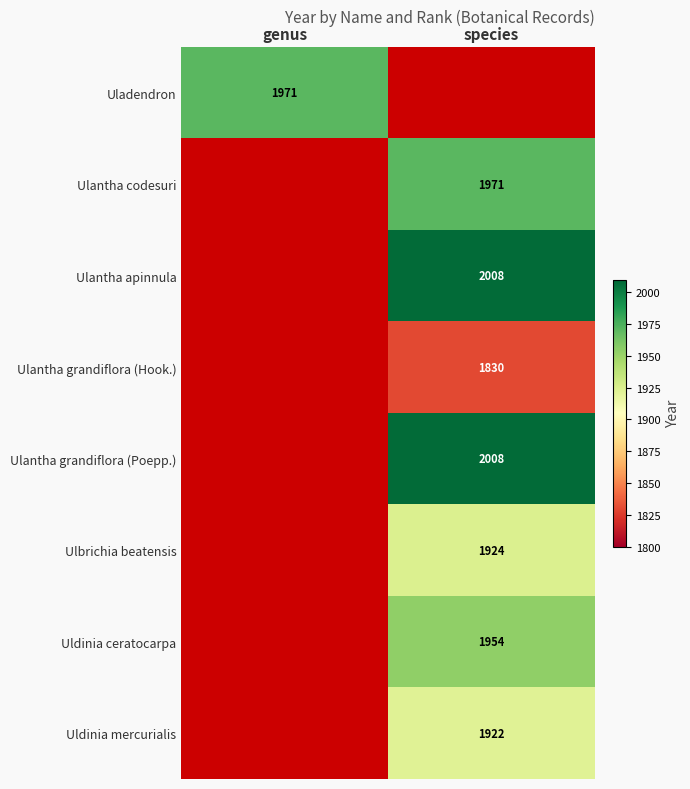

What is the minimum value shown in the chart?

1830.0